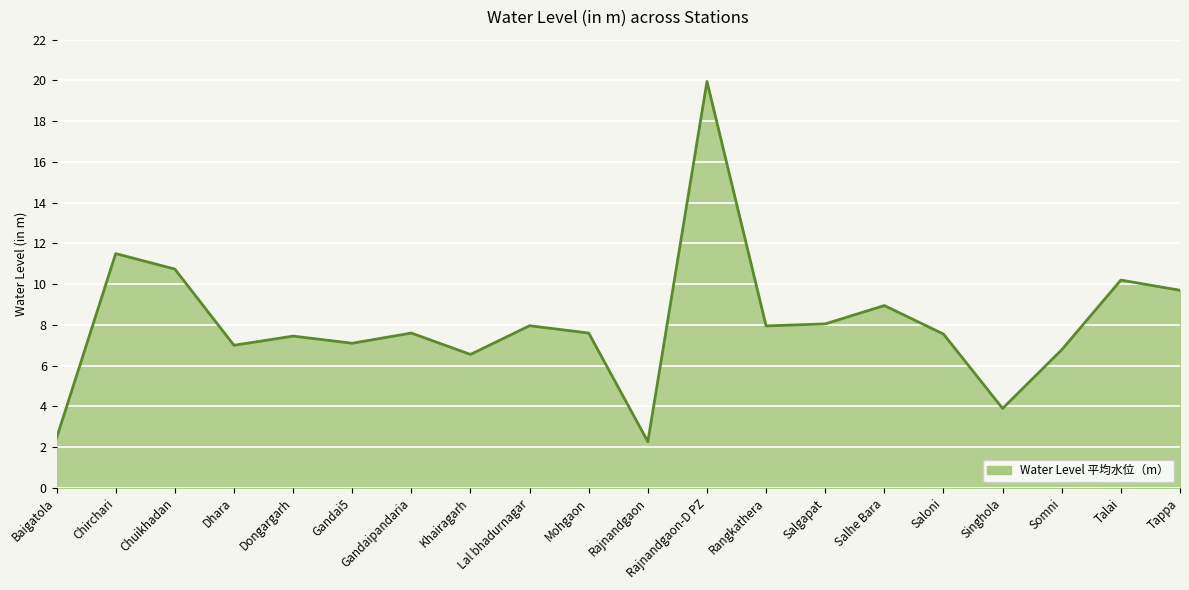

How many categories are shown in the chart?

20